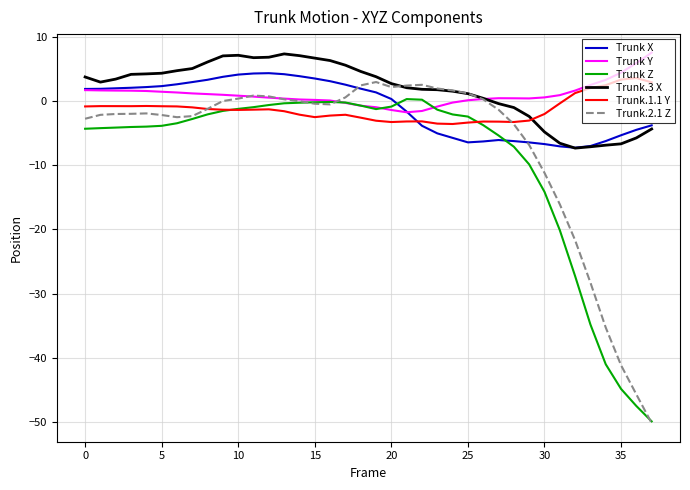

Which series ends up on top after the final intersection of Trunk Z and Trunk Y?

Trunk Y